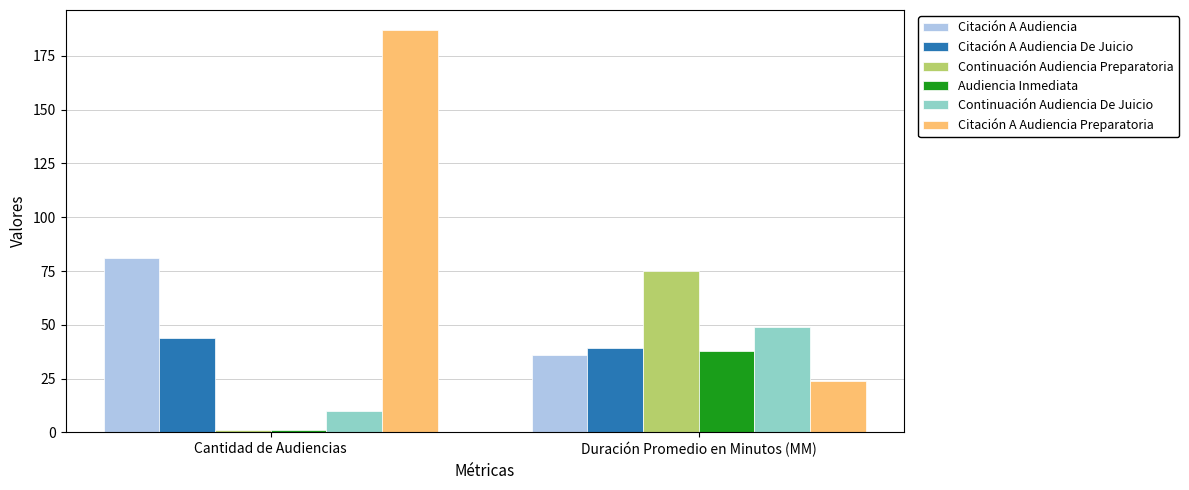

Does the chart contain stacked bars?

No